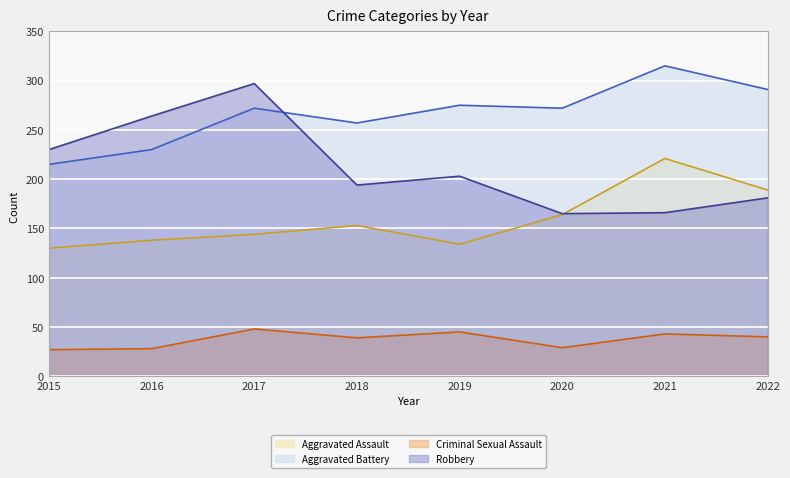

What is the difference between the maximum and minimum values in the Criminal Sexual Assault series?

21